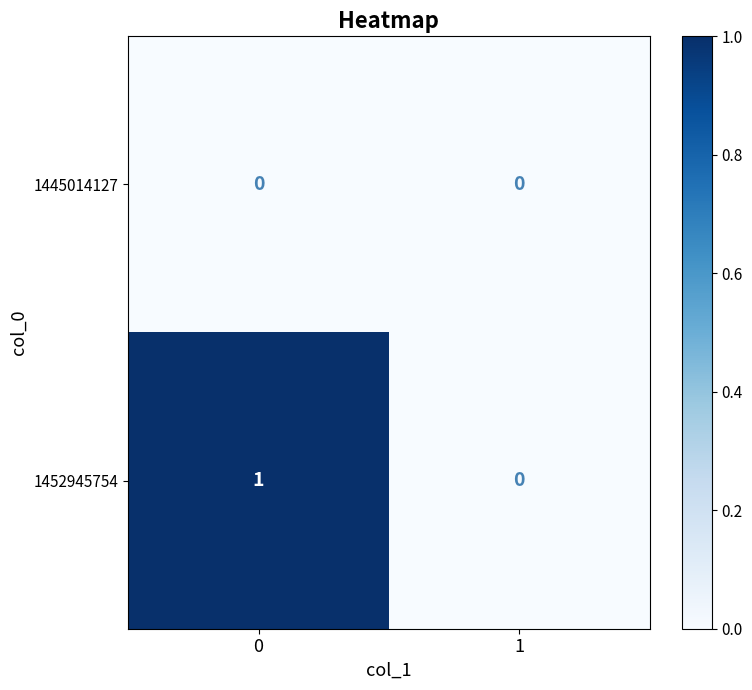

Which series has the largest range (max minus min)?

1452945754